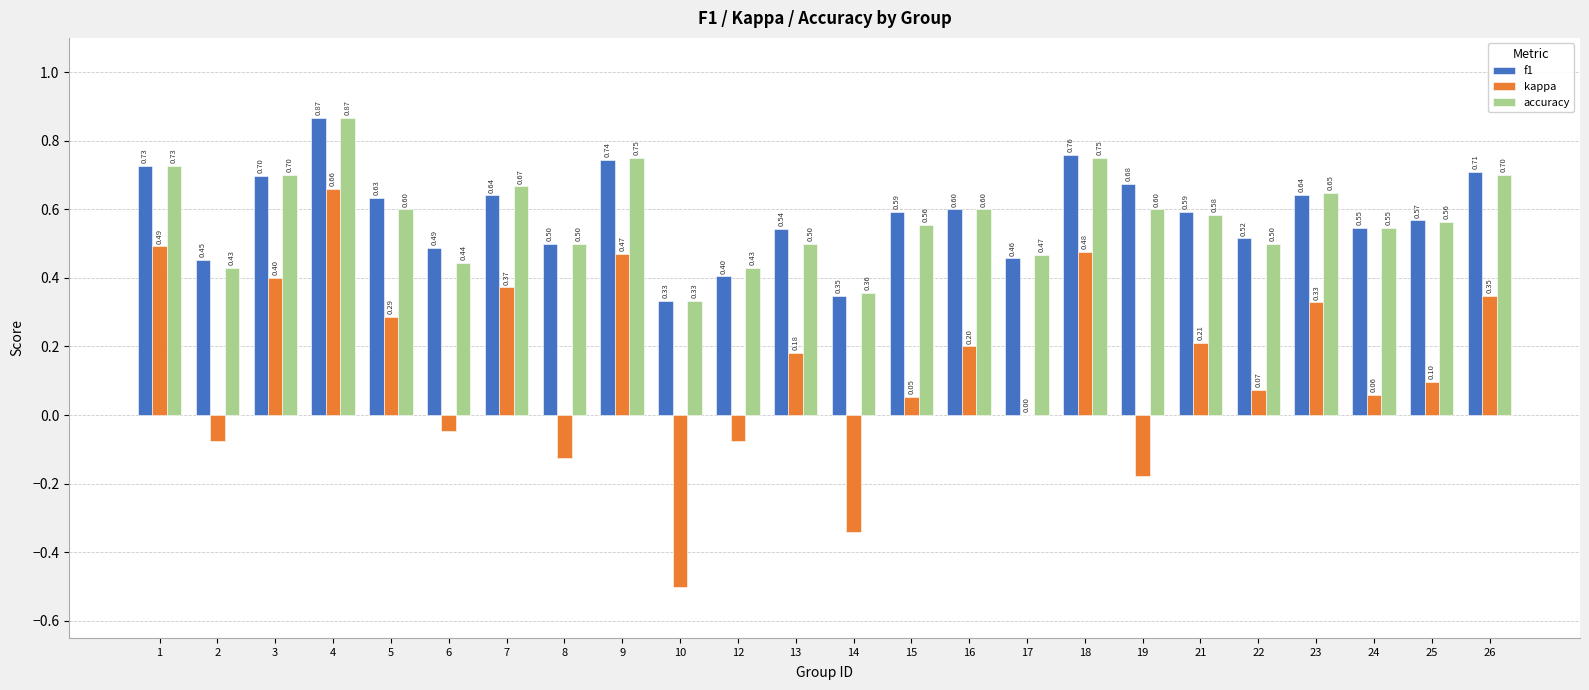

Between 6 and 12, which series saw the biggest shift?

f1